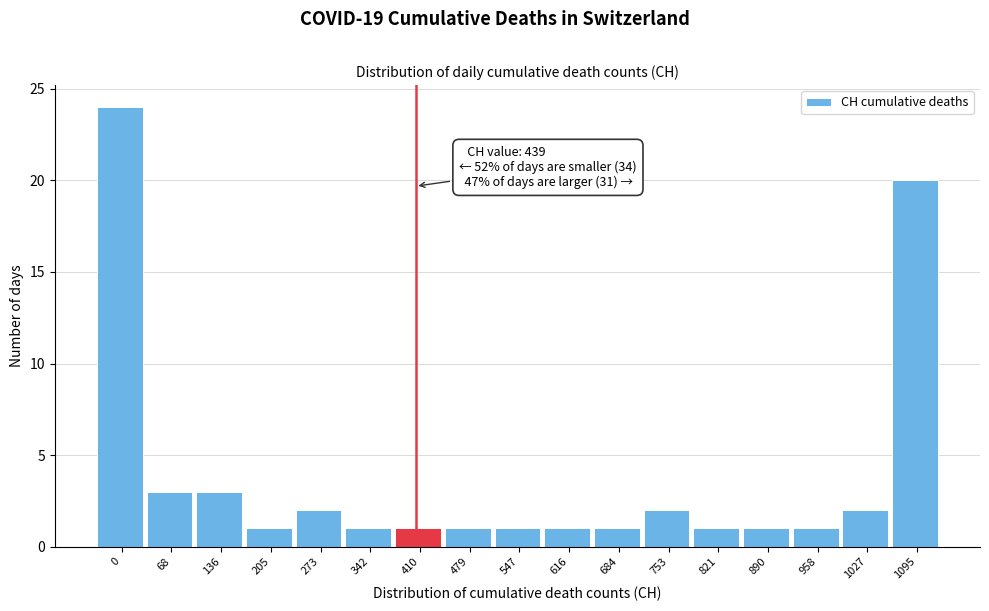

Reading left to right, extract all data points from this chart.

24	3	3	1	2	1	1	1	1	1	1	2	1	1	1	2	20